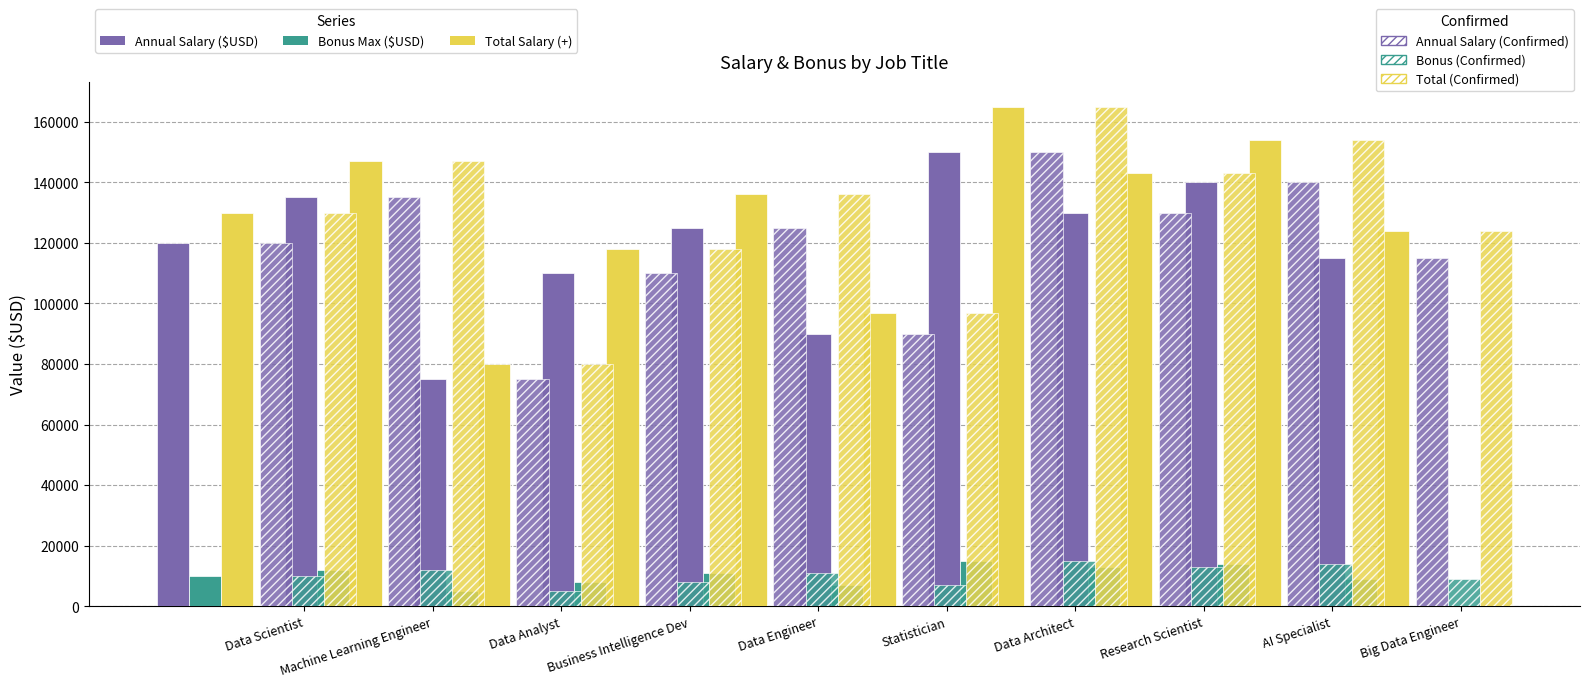

Rank the categories by Annual Salary ($USD) value from highest to lowest.

Data Architect, AI Specialist, Machine Learning Engineer, Research Scientist, Data Engineer, Data Scientist, Big Data Engineer, Business Intelligence Dev, Statistician, Data Analyst